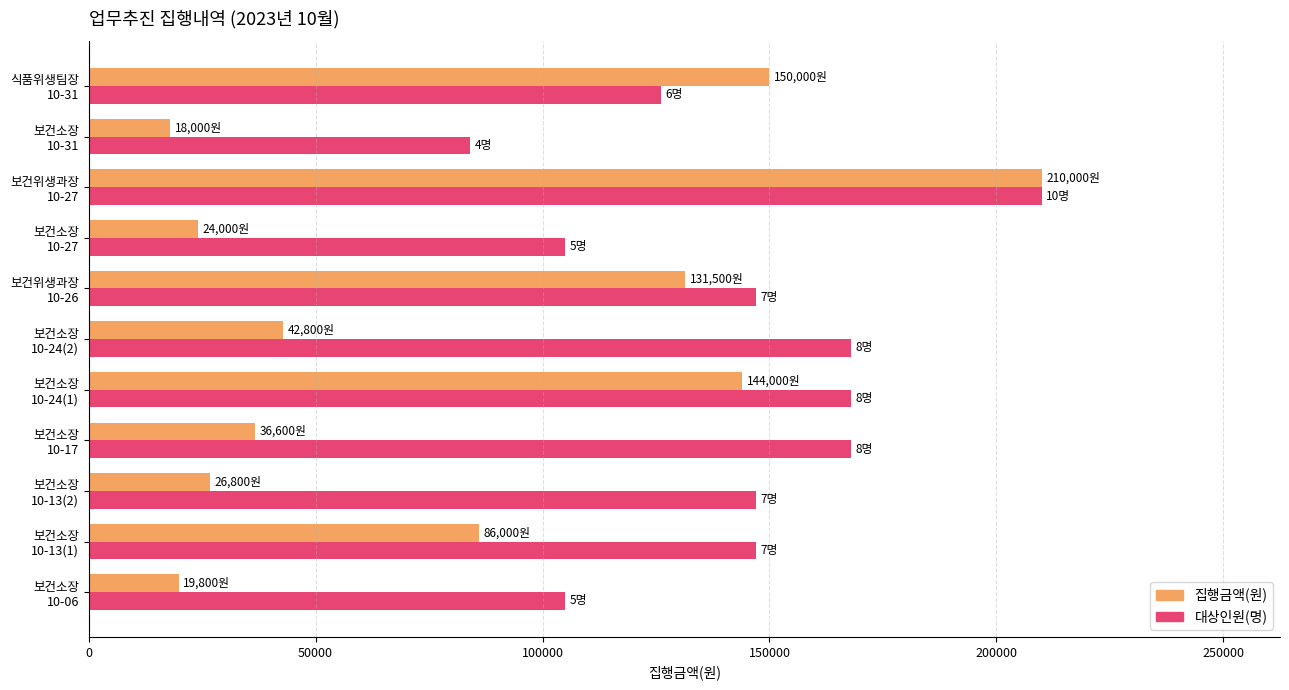

Which series has the largest total across all categories?

대상인원(명)